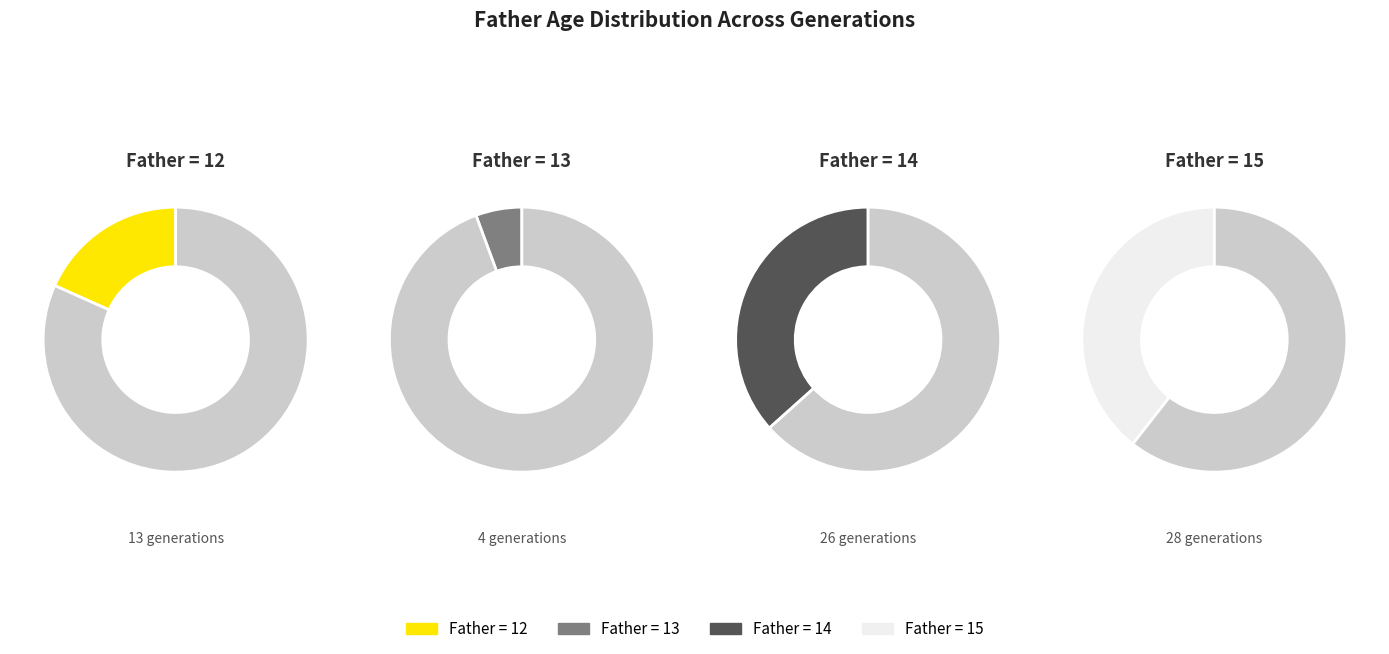

Rank the categories by value from lowest to highest.

13, 12, 14, 15